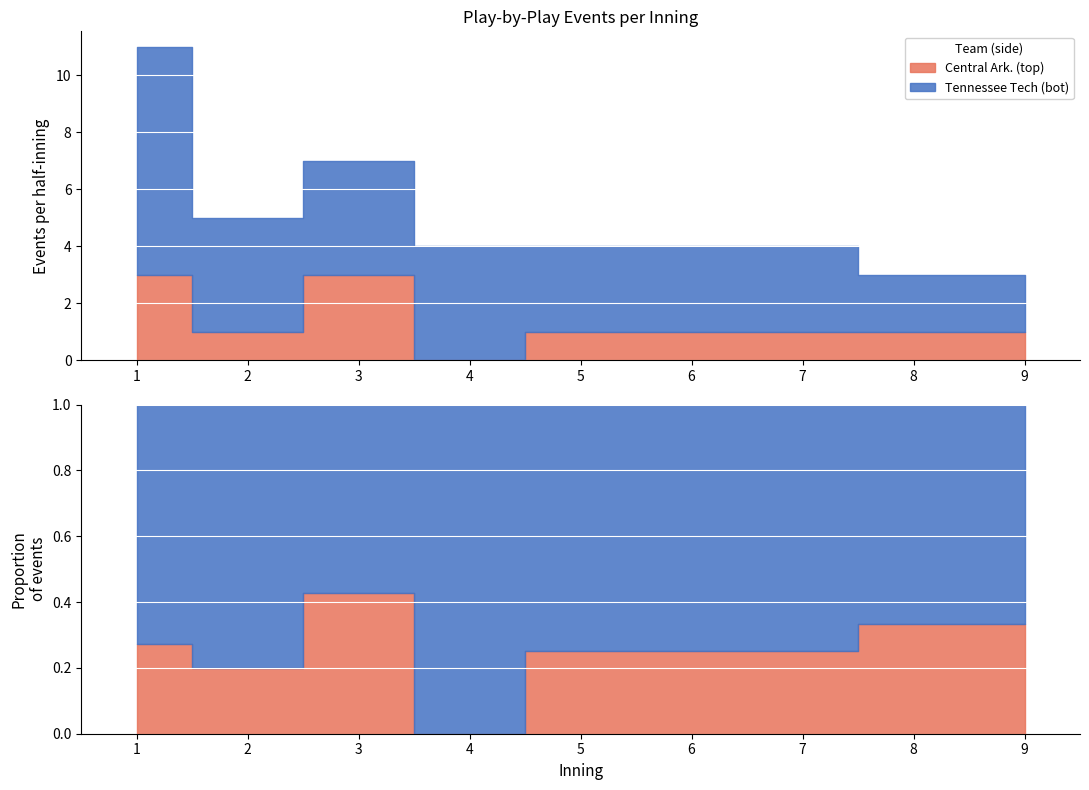

What is the spread (max minus min) of values at 5?

2